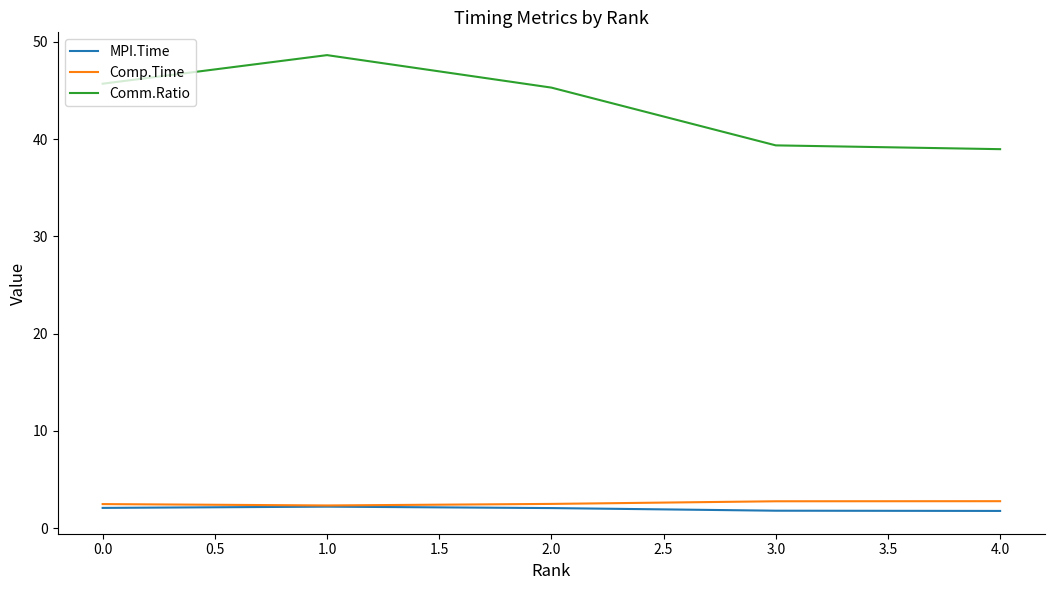

How many MPI.Time values are between 1 and 2?

2